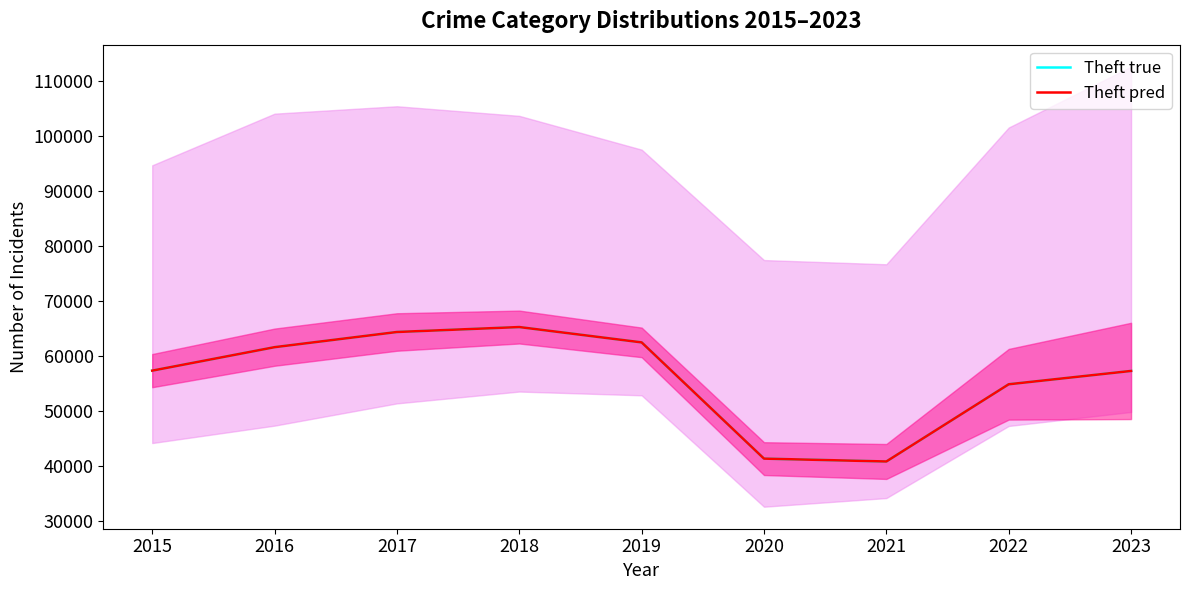

What is the value of the Theft pred point at the 8th from the left?

54868